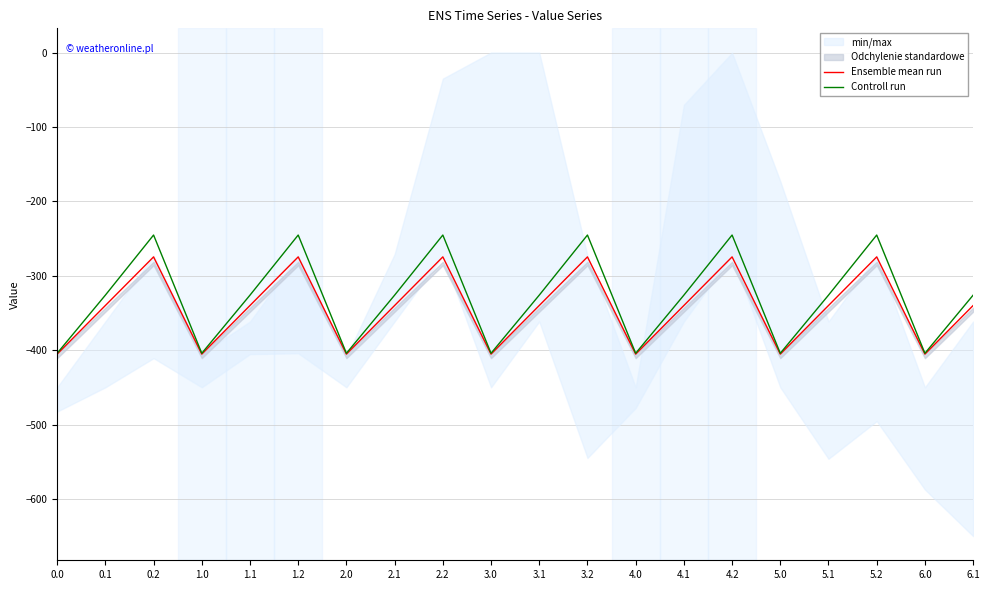

What is the highest value of the Controll run series?

-245.0